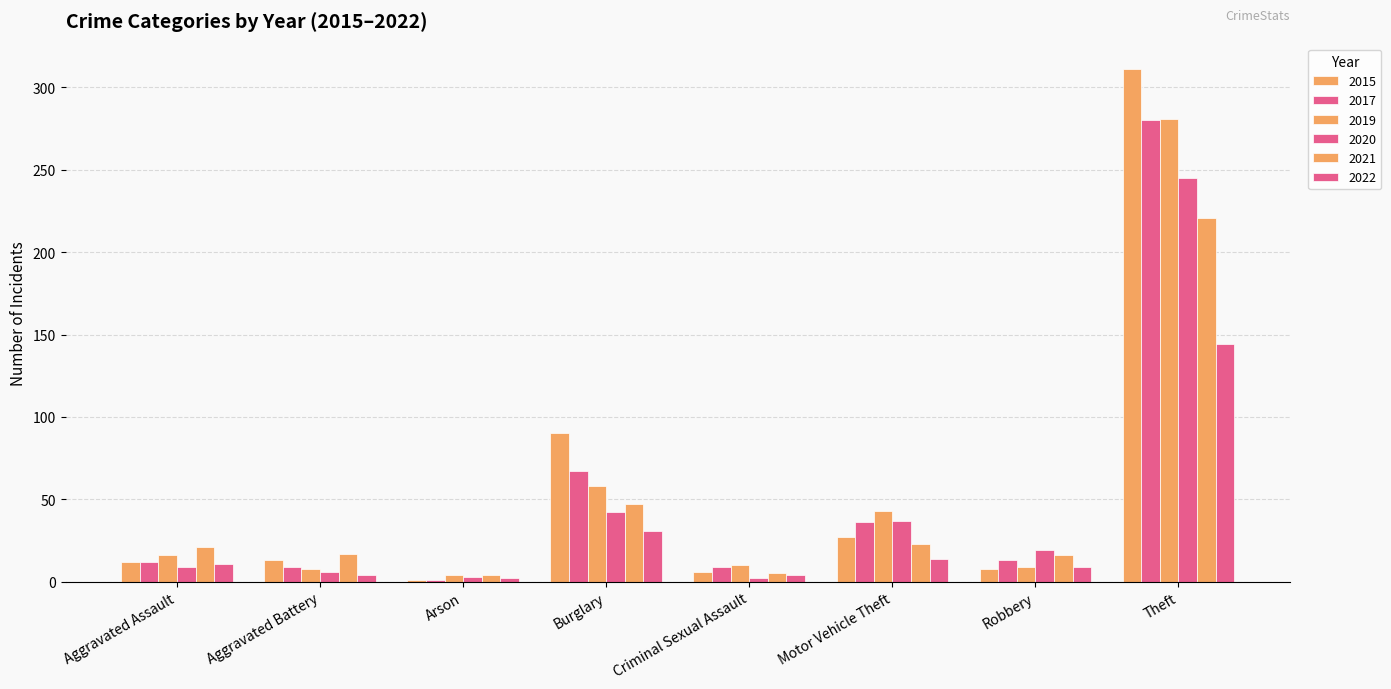

How many series are shown in this chart?

6